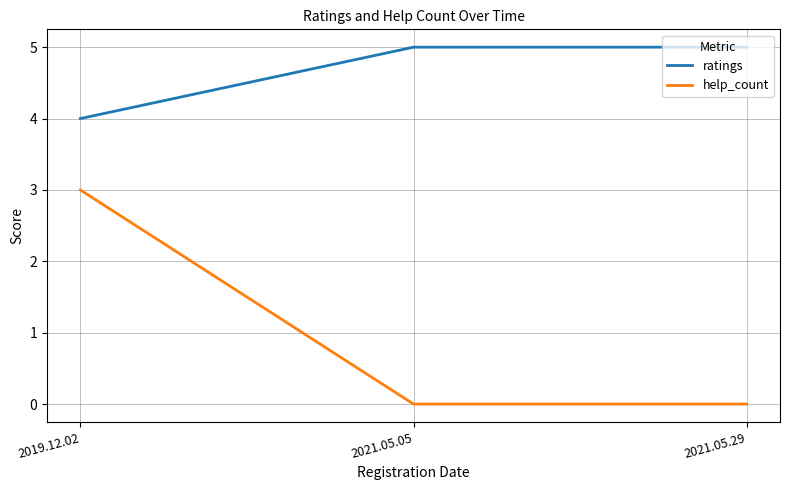

True or false: help_count has a value of -1 at 2021.05.29.

False